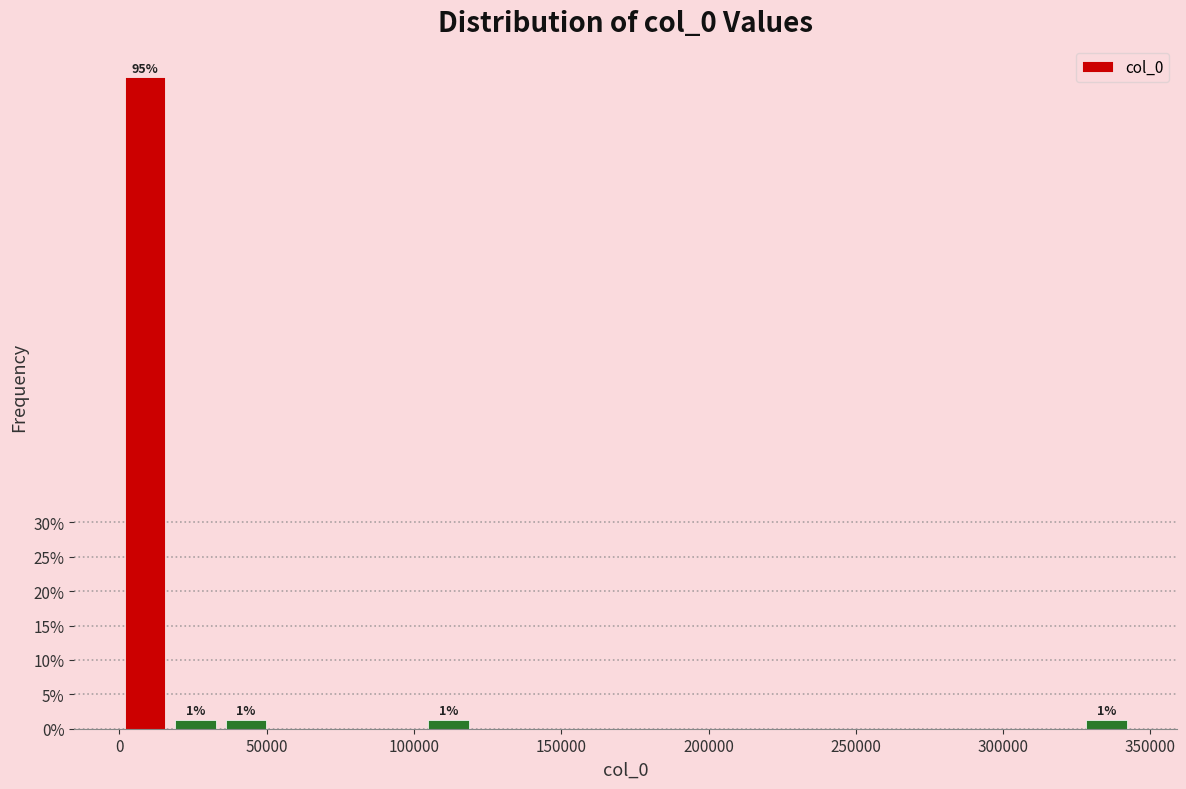

Around what value on the x-axis is the tallest bar? Give the approximate position of its centre, as read against the axis.

10000